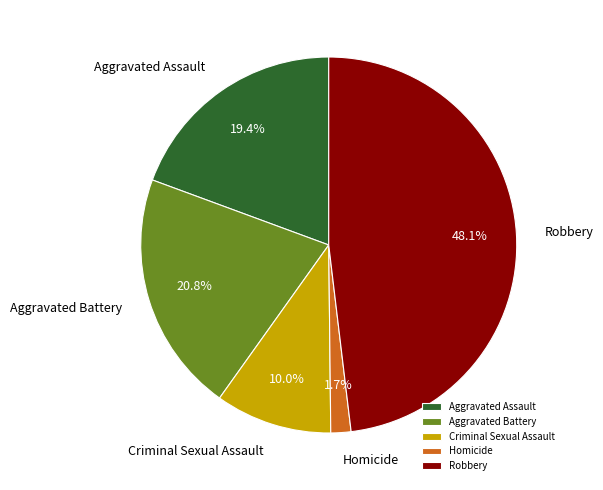

Which slice is the largest?

Robbery